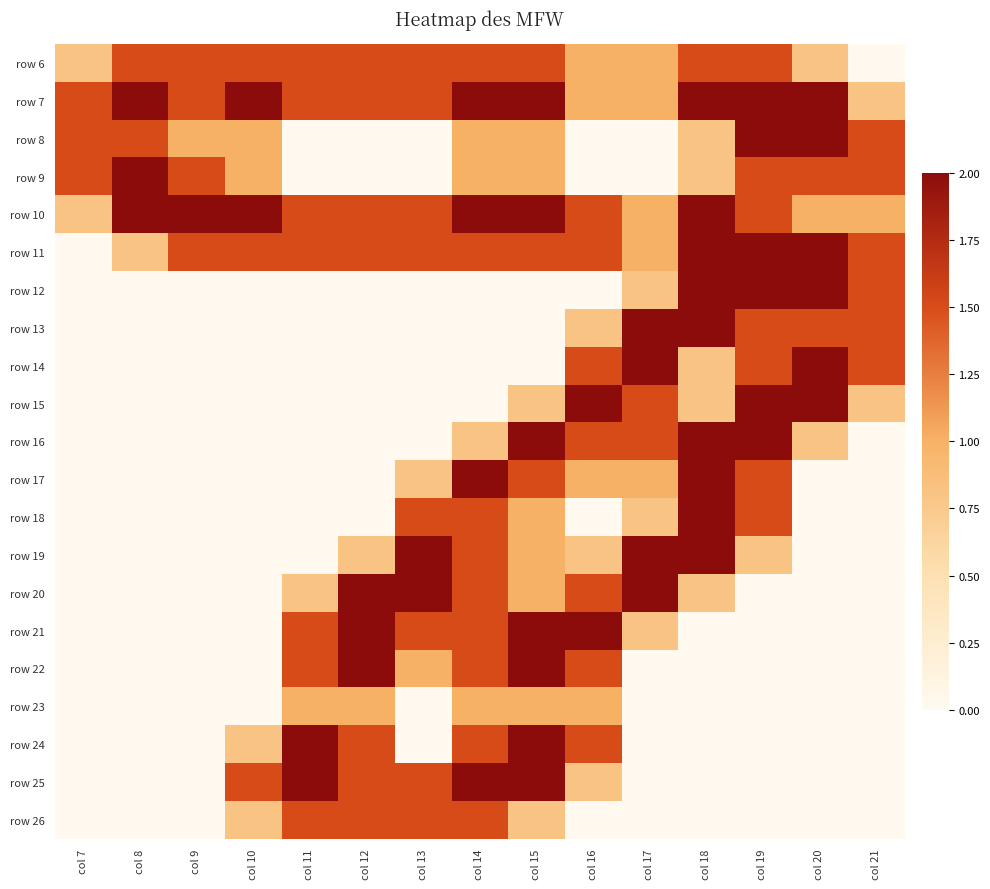

Reading right to left, list all the values displayed in this chart.

row 6: col 21=0.0	col 20=0.8	col 19=1.5	col 18=1.5	col 17=1.0	col 16=1.0	col 15=1.5	col 14=1.5	col 13=1.5	col 12=1.5	col 11=1.5	col 10=1.5	col 9=1.5	col 8=1.5	col 7=0.8
row 7: col 21=0.8	col 20=2.0	col 19=2.0	col 18=2.0	col 17=1.0	col 16=1.0	col 15=2.0	col 14=2.0	col 13=1.5	col 12=1.5	col 11=1.5	col 10=2.0	col 9=1.5	col 8=2.0	col 7=1.5
row 8: col 21=1.5	col 20=2.0	col 19=2.0	col 18=0.8	col 17=0.0	col 16=0.0	col 15=1.0	col 14=1.0	col 13=0.0	col 12=0.0	col 11=0.0	col 10=1.0	col 9=1.0	col 8=1.5	col 7=1.5
row 9: col 21=1.5	col 20=1.5	col 19=1.5	col 18=0.8	col 17=0.0	col 16=0.0	col 15=1.0	col 14=1.0	col 13=0.0	col 12=0.0	col 11=0.0	col 10=1.0	col 9=1.5	col 8=2.0	col 7=1.5
row 10: col 21=1.0	col 20=1.0	col 19=1.5	col 18=2.0	col 17=1.0	col 16=1.5	col 15=2.0	col 14=2.0	col 13=1.5	col 12=1.5	col 11=1.5	col 10=2.0	col 9=2.0	col 8=2.0	col 7=0.8
row 11: col 21=1.5	col 20=2.0	col 19=2.0	col 18=2.0	col 17=1.0	col 16=1.5	col 15=1.5	col 14=1.5	col 13=1.5	col 12=1.5	col 11=1.5	col 10=1.5	col 9=1.5	col 8=0.8	col 7=0.0
row 12: col 21=1.5	col 20=2.0	col 19=2.0	col 18=2.0	col 17=0.8	col 16=0.0	col 15=0.0	col 14=0.0	col 13=0.0	col 12=0.0	col 11=0.0	col 10=0.0	col 9=0.0	col 8=0.0	col 7=0.0
row 13: col 21=1.5	col 20=1.5	col 19=1.5	col 18=2.0	col 17=2.0	col 16=0.8	col 15=0.0	col 14=0.0	col 13=0.0	col 12=0.0	col 11=0.0	col 10=0.0	col 9=0.0	col 8=0.0	col 7=0.0
row 14: col 21=1.5	col 20=2.0	col 19=1.5	col 18=0.8	col 17=2.0	col 16=1.5	col 15=0.0	col 14=0.0	col 13=0.0	col 12=0.0	col 11=0.0	col 10=0.0	col 9=0.0	col 8=0.0	col 7=0.0
row 15: col 21=0.8	col 20=2.0	col 19=2.0	col 18=0.8	col 17=1.5	col 16=2.0	col 15=0.8	col 14=0.0	col 13=0.0	col 12=0.0	col 11=0.0	col 10=0.0	col 9=0.0	col 8=0.0	col 7=0.0
row 16: col 21=0.0	col 20=0.8	col 19=2.0	col 18=2.0	col 17=1.5	col 16=1.5	col 15=2.0	col 14=0.8	col 13=0.0	col 12=0.0	col 11=0.0	col 10=0.0	col 9=0.0	col 8=0.0	col 7=0.0
row 17: col 21=0.0	col 20=0.0	col 19=1.5	col 18=2.0	col 17=1.0	col 16=1.0	col 15=1.5	col 14=2.0	col 13=0.8	col 12=0.0	col 11=0.0	col 10=0.0	col 9=0.0	col 8=0.0	col 7=0.0
row 18: col 21=0.0	col 20=0.0	col 19=1.5	col 18=2.0	col 17=0.8	col 16=0.0	col 15=1.0	col 14=1.5	col 13=1.5	col 12=0.0	col 11=0.0	col 10=0.0	col 9=0.0	col 8=0.0	col 7=0.0
row 19: col 21=0.0	col 20=0.0	col 19=0.8	col 18=2.0	col 17=2.0	col 16=0.8	col 15=1.0	col 14=1.5	col 13=2.0	col 12=0.8	col 11=0.0	col 10=0.0	col 9=0.0	col 8=0.0	col 7=0.0
row 20: col 21=0.0	col 20=0.0	col 19=0.0	col 18=0.8	col 17=2.0	col 16=1.5	col 15=1.0	col 14=1.5	col 13=2.0	col 12=2.0	col 11=0.8	col 10=0.0	col 9=0.0	col 8=0.0	col 7=0.0
row 21: col 21=0.0	col 20=0.0	col 19=0.0	col 18=0.0	col 17=0.8	col 16=2.0	col 15=2.0	col 14=1.5	col 13=1.5	col 12=2.0	col 11=1.5	col 10=0.0	col 9=0.0	col 8=0.0	col 7=0.0
row 22: col 21=0.0	col 20=0.0	col 19=0.0	col 18=0.0	col 17=0.0	col 16=1.5	col 15=2.0	col 14=1.5	col 13=1.0	col 12=2.0	col 11=1.5	col 10=0.0	col 9=0.0	col 8=0.0	col 7=0.0
row 23: col 21=0.0	col 20=0.0	col 19=0.0	col 18=0.0	col 17=0.0	col 16=1.0	col 15=1.0	col 14=1.0	col 13=0.0	col 12=1.0	col 11=1.0	col 10=0.0	col 9=0.0	col 8=0.0	col 7=0.0
row 24: col 21=0.0	col 20=0.0	col 19=0.0	col 18=0.0	col 17=0.0	col 16=1.5	col 15=2.0	col 14=1.5	col 13=0.0	col 12=1.5	col 11=2.0	col 10=0.8	col 9=0.0	col 8=0.0	col 7=0.0
row 25: col 21=0.0	col 20=0.0	col 19=0.0	col 18=0.0	col 17=0.0	col 16=0.8	col 15=2.0	col 14=2.0	col 13=1.5	col 12=1.5	col 11=2.0	col 10=1.5	col 9=0.0	col 8=0.0	col 7=0.0
row 26: col 21=0.0	col 20=0.0	col 19=0.0	col 18=0.0	col 17=0.0	col 16=0.0	col 15=0.8	col 14=1.5	col 13=1.5	col 12=1.5	col 11=1.5	col 10=0.8	col 9=0.0	col 8=0.0	col 7=0.0